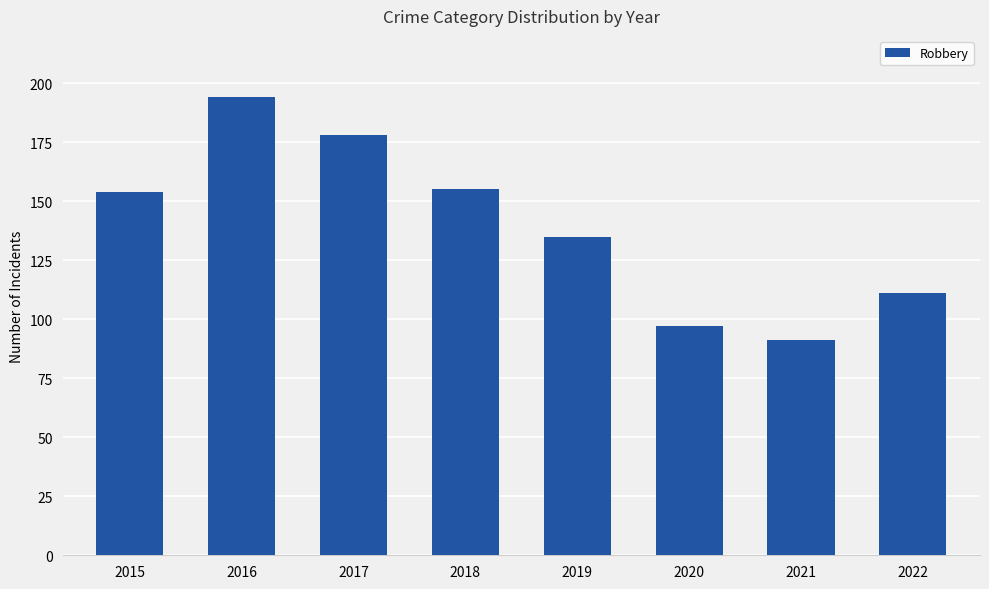

The chart shows a value of 97 at 2020. True or false?

True